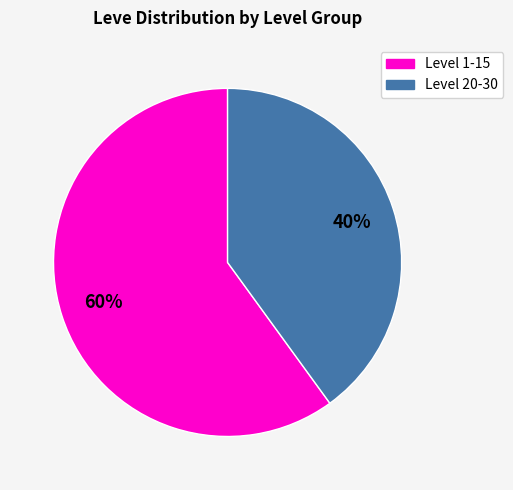

To the nearest percent, what is the difference between the largest and smallest slice percentages?

20%